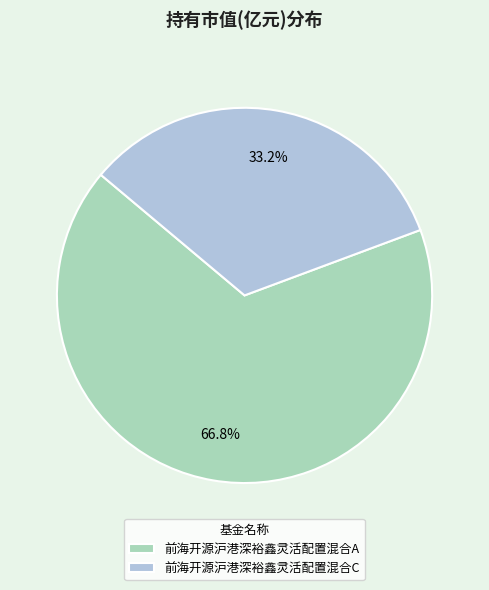

Which slice is the smallest?

前海开源沪港深裕鑫灵活配置混合C